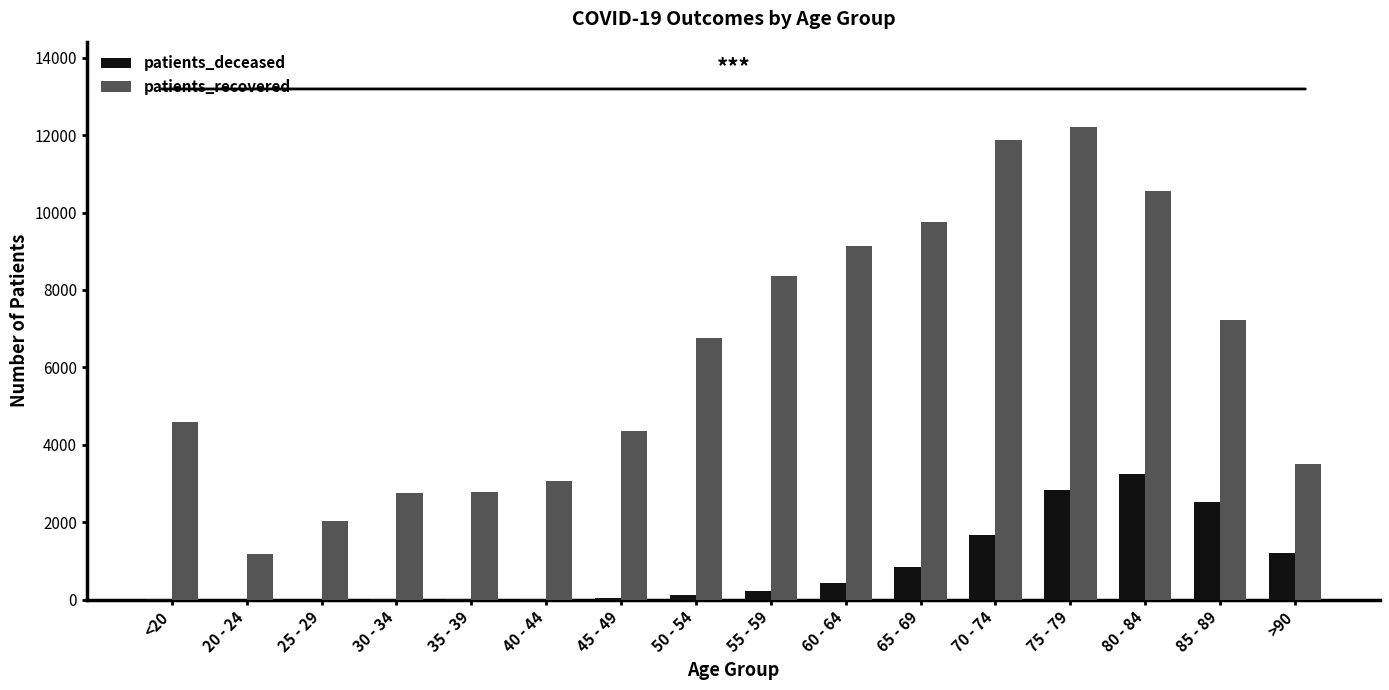

Which series has the largest total across all categories?

patients_recovered